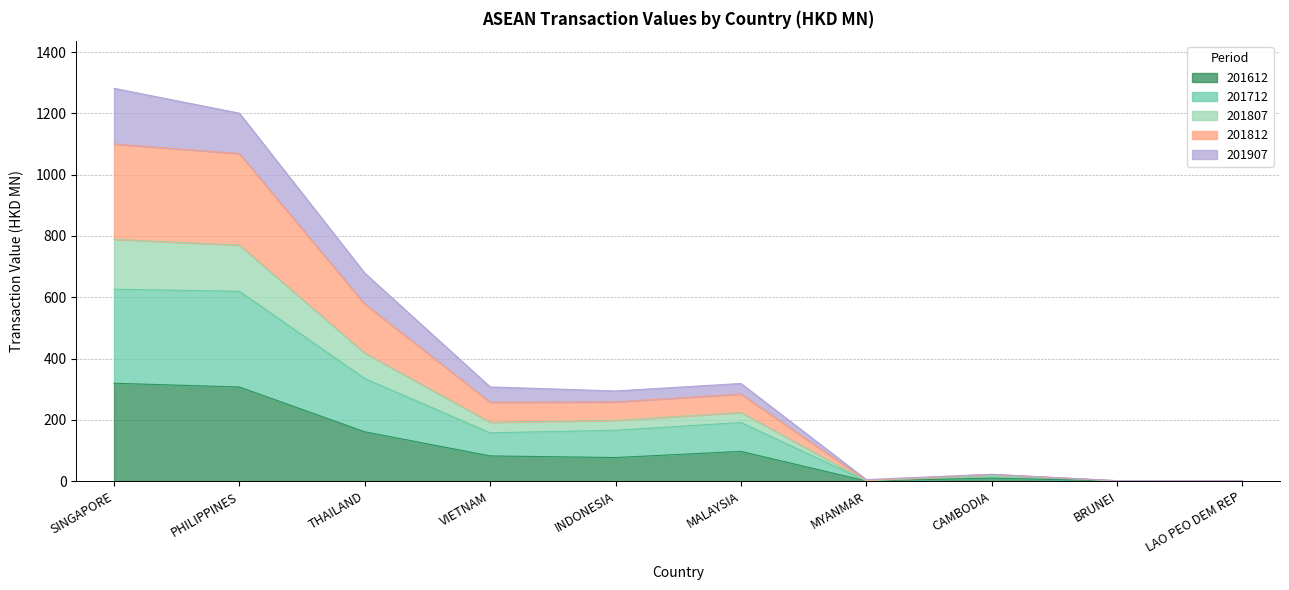

What is the maximum value for 201612?

319.3